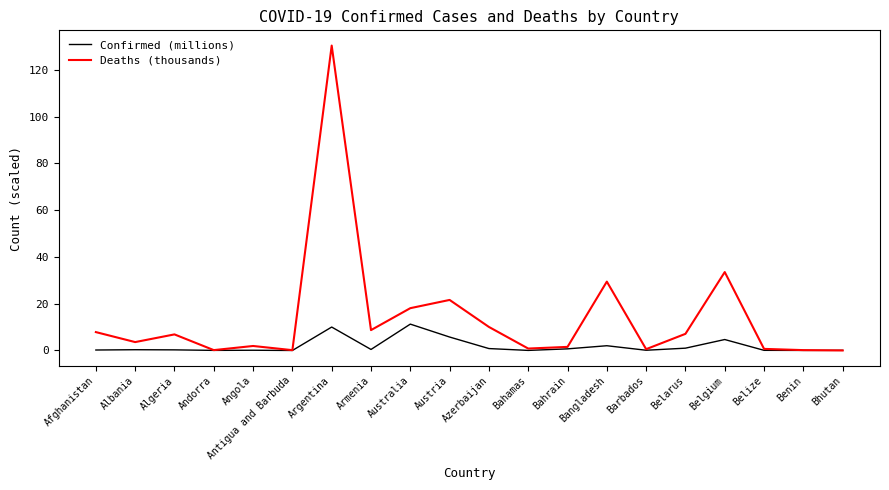

What is the difference between the Deaths (thousands) values at Barbados and Belarus?

6.5